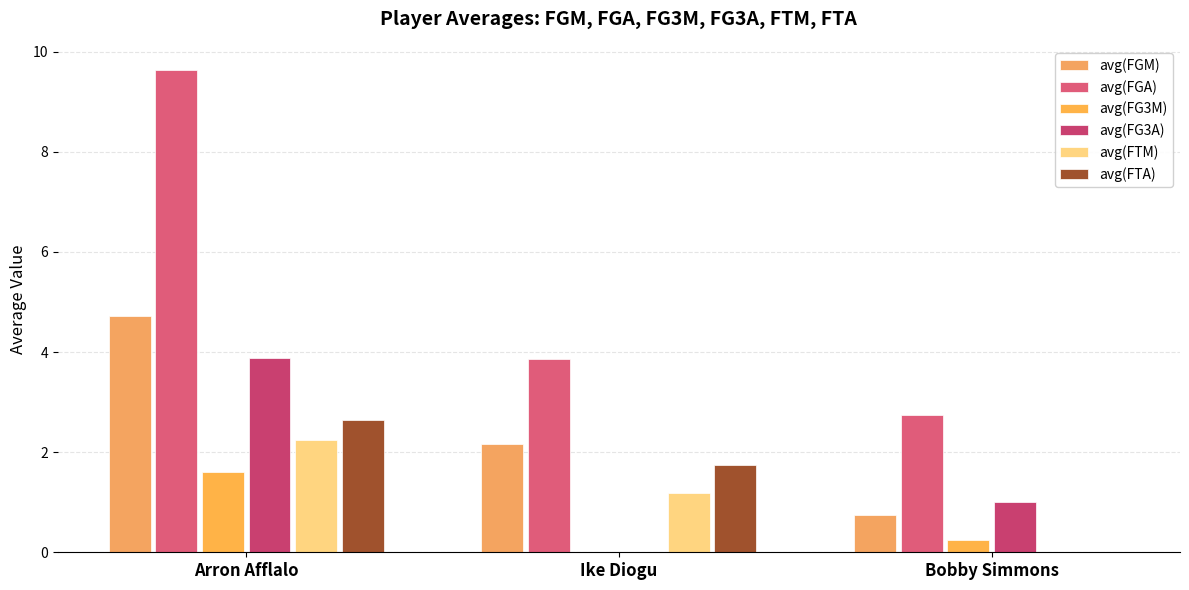

Count the avg(FGM) values in the range 0 to 4.

2